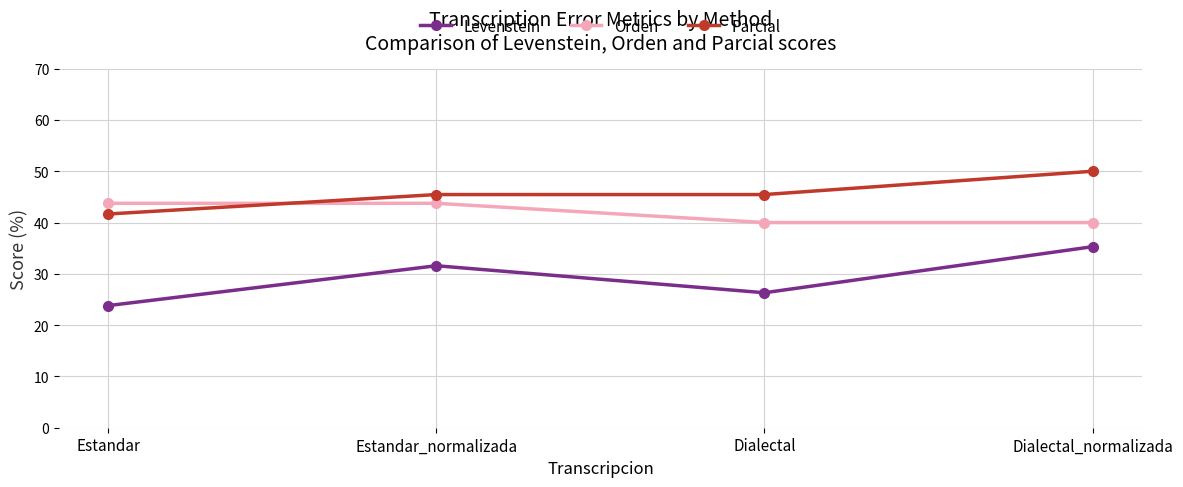

Reading left to right, list all the values displayed in this chart.

Levenstein: 23.8	31.6	26.3	35.3
Orden: 43.8	43.8	40.0	40.0
Parcial: 41.7	45.5	45.5	50.0